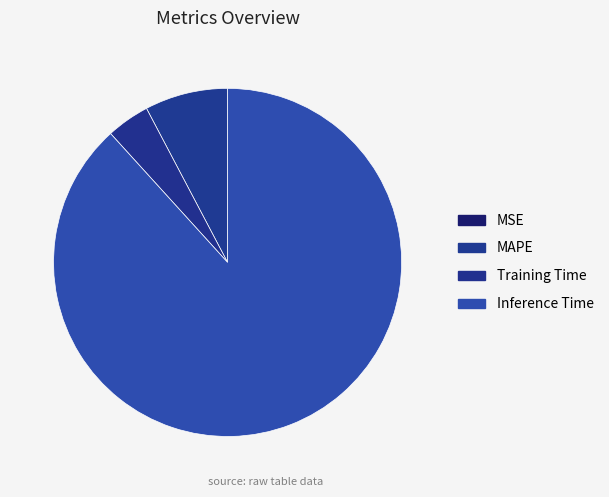

What is the majority slice?

Inference Time